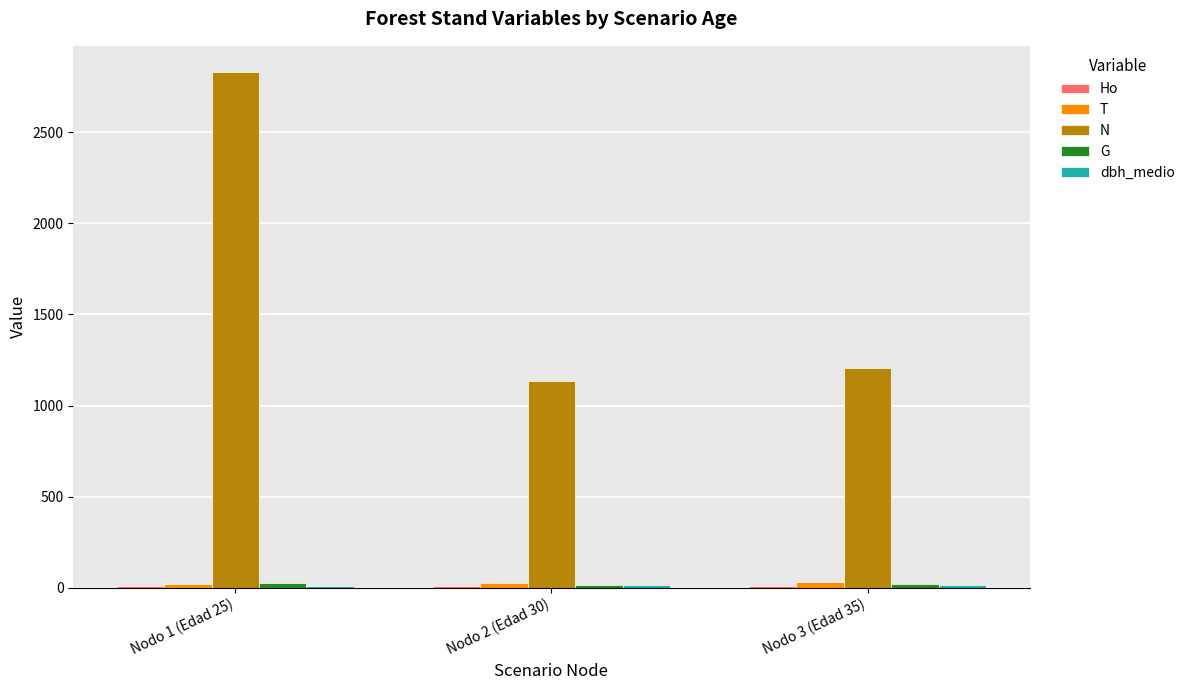

Which series has the largest total across all categories?

N